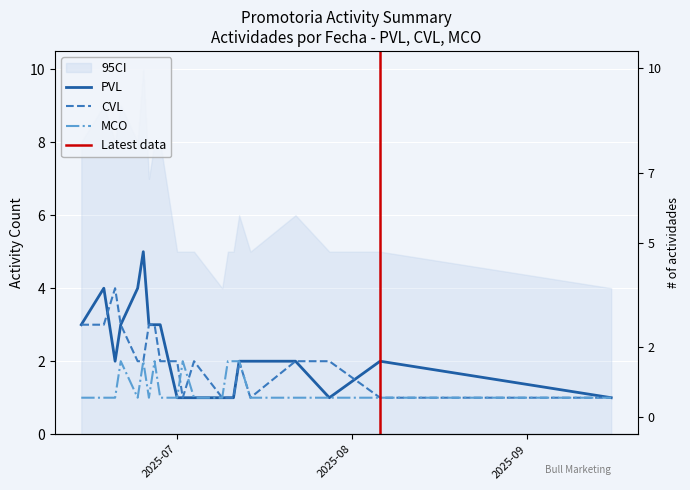

What are all the series names shown in the legend?

PVL, CVL, MCO